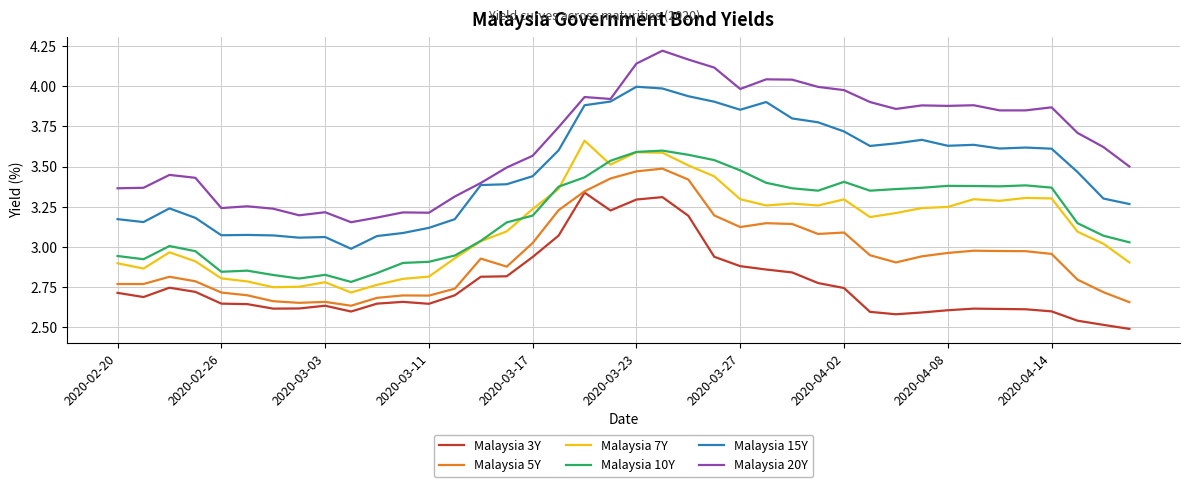

True or false: Malaysia 3Y and Malaysia 7Y intersect in this chart.

False